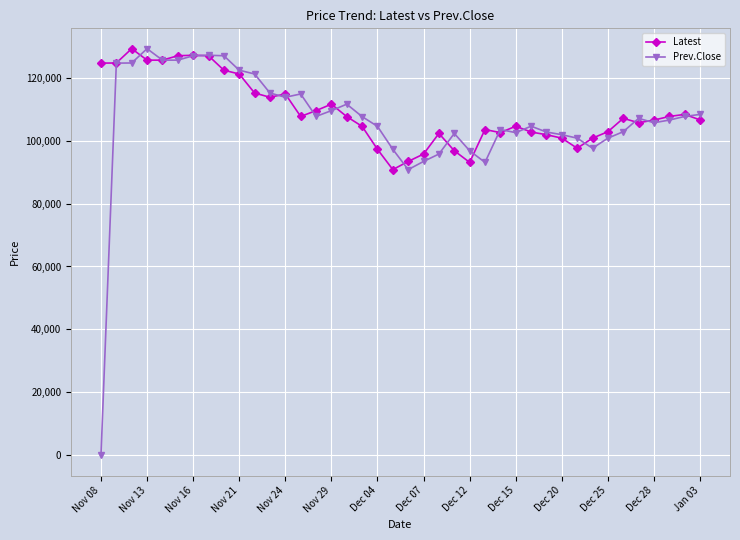

True or false: Latest has more than 1 interior local peaks.

True